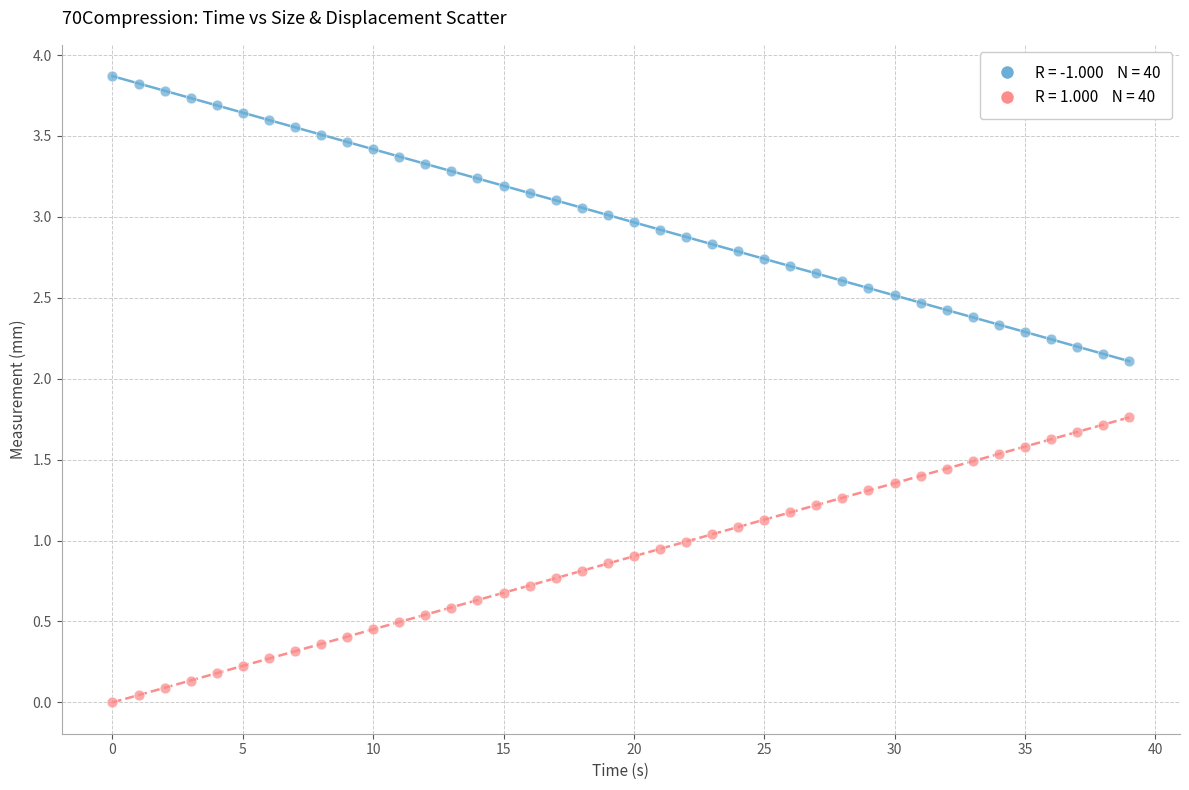

Across all data points, what is the range of Y values (max minus min)?

3.9